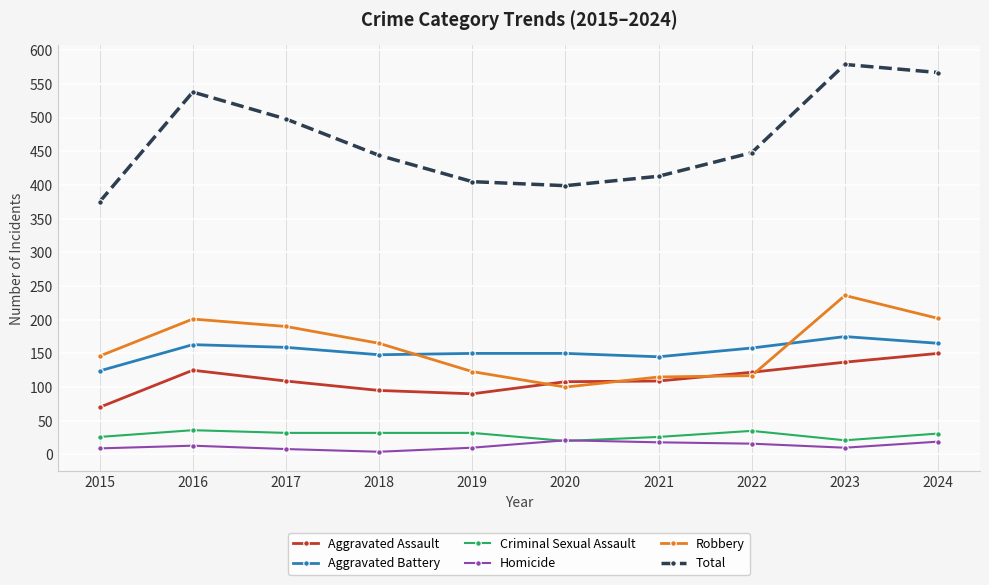

In Total, how many points are lower than both neighbors (excluding endpoints)?

1